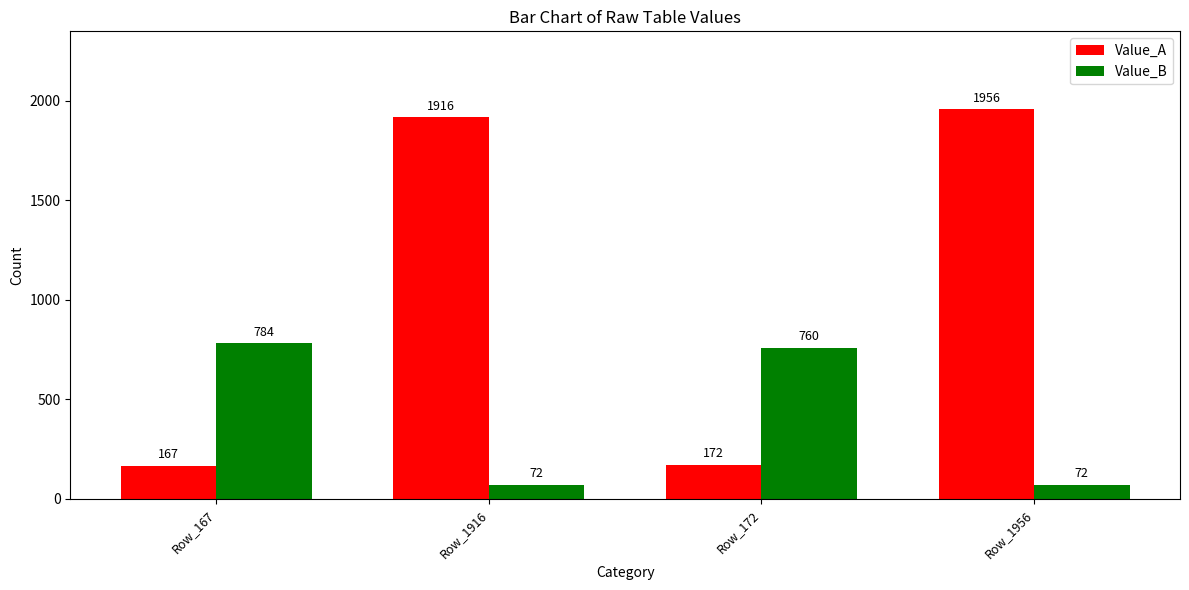

Which category has the lowest value in the Value_A series?

Row_167